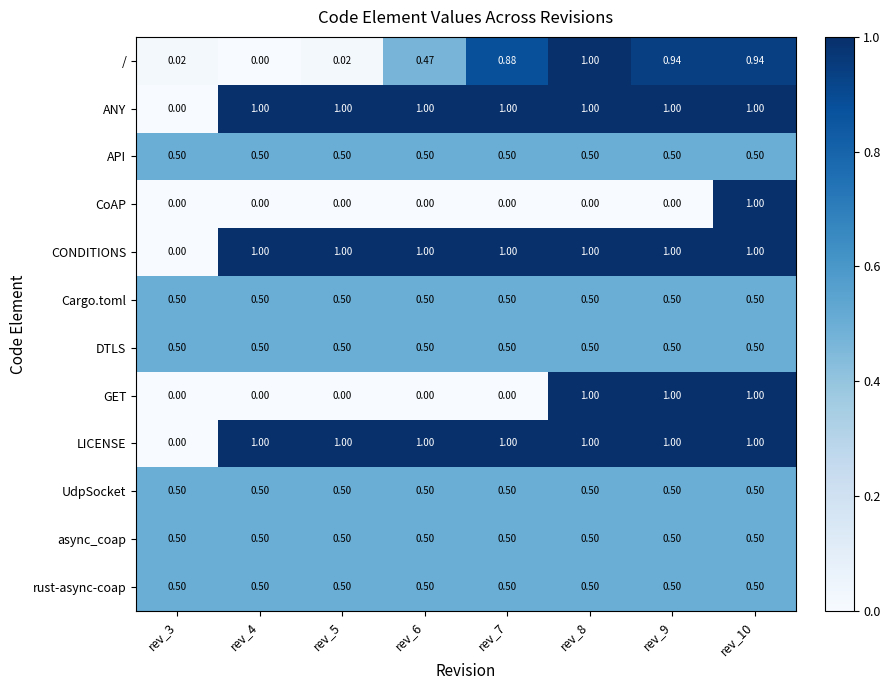

Is the value of Cargo.toml at rev_6 greater than the value of CoAP at rev_9?

Yes